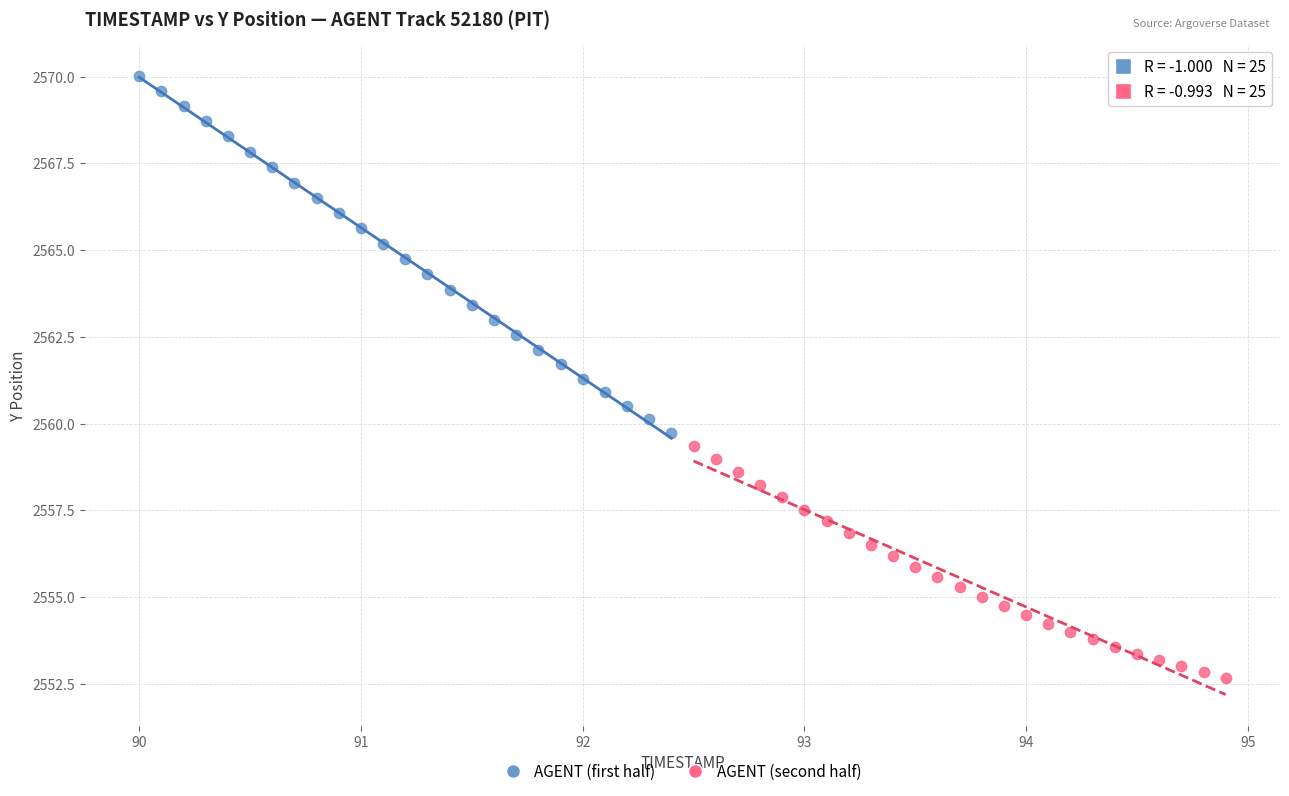

Which series has the widest spread of Y values?

AGENT (first half)